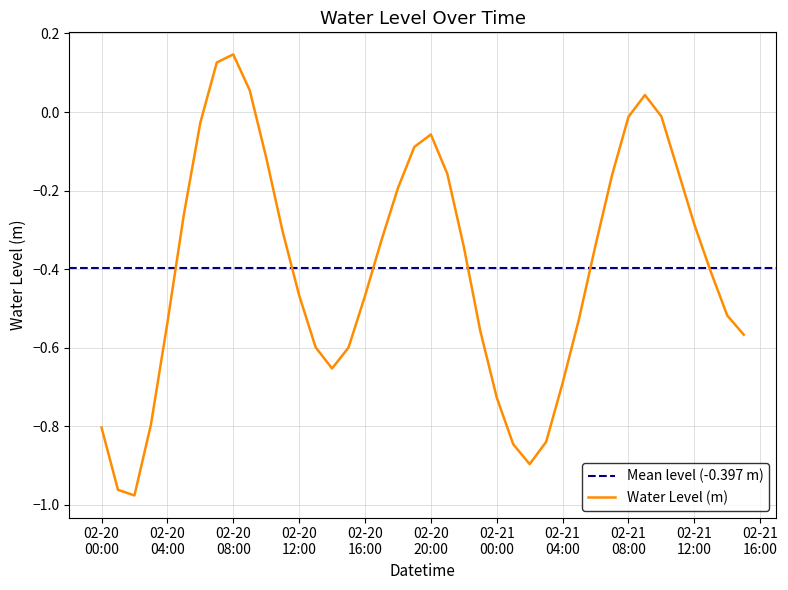

Where is the first local minimum?

2025-02-20 02:00:00